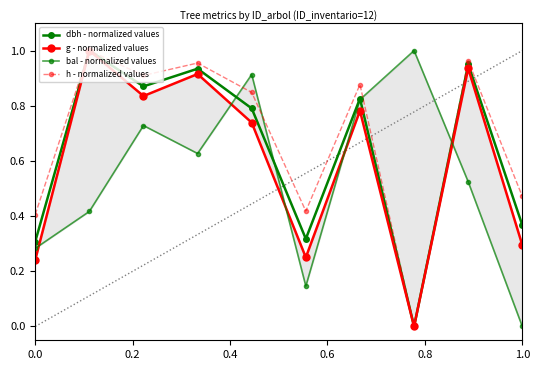

What is the value of the g - normalized values point at the 3rd from the left?

0.8